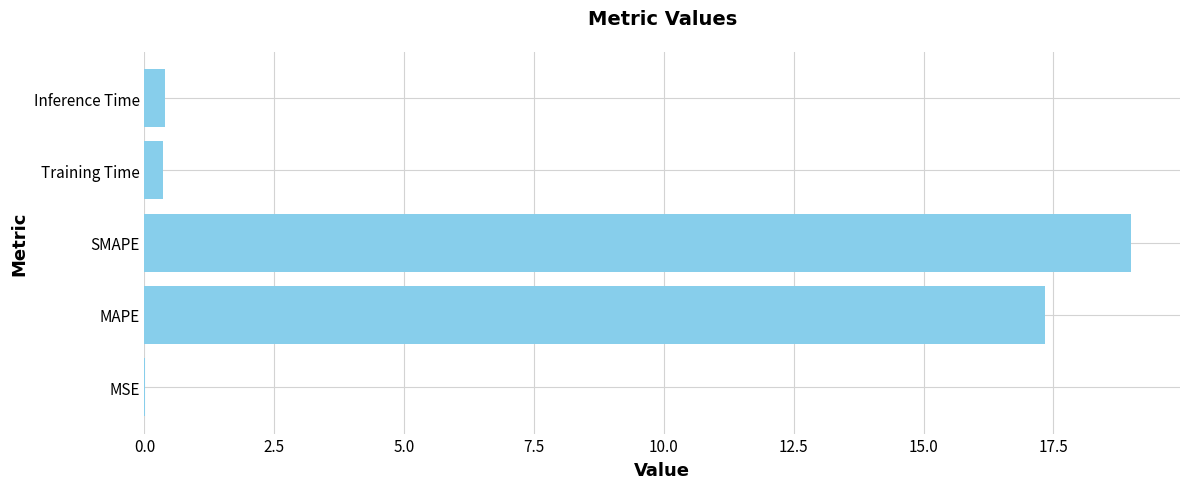

Between Training Time and MAPE, which is larger?

MAPE